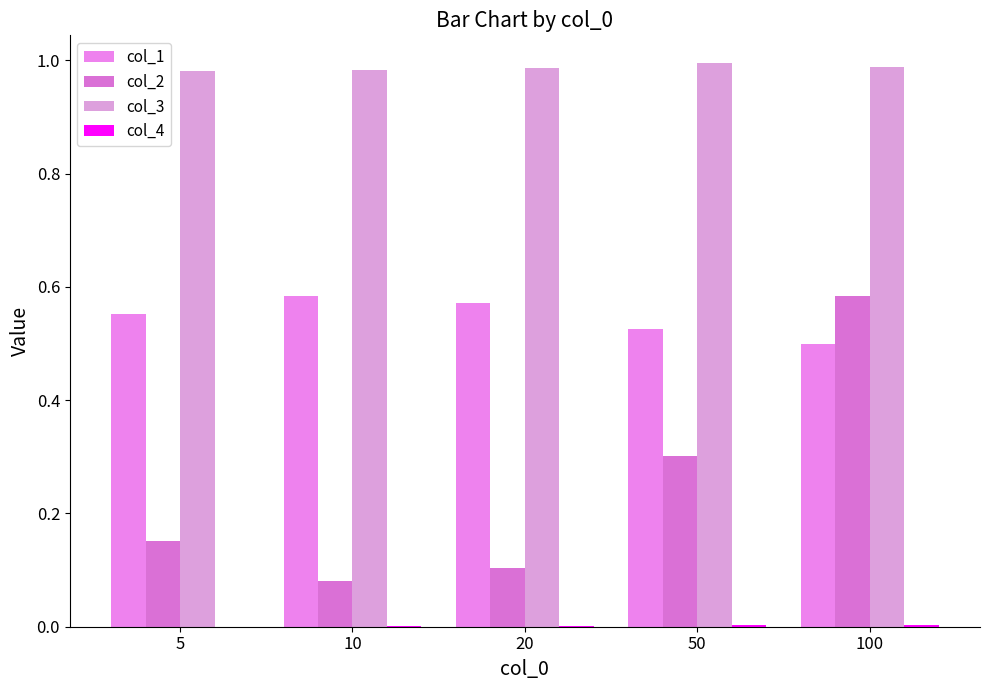

What is the difference between the highest and lowest values at 5?

1.0